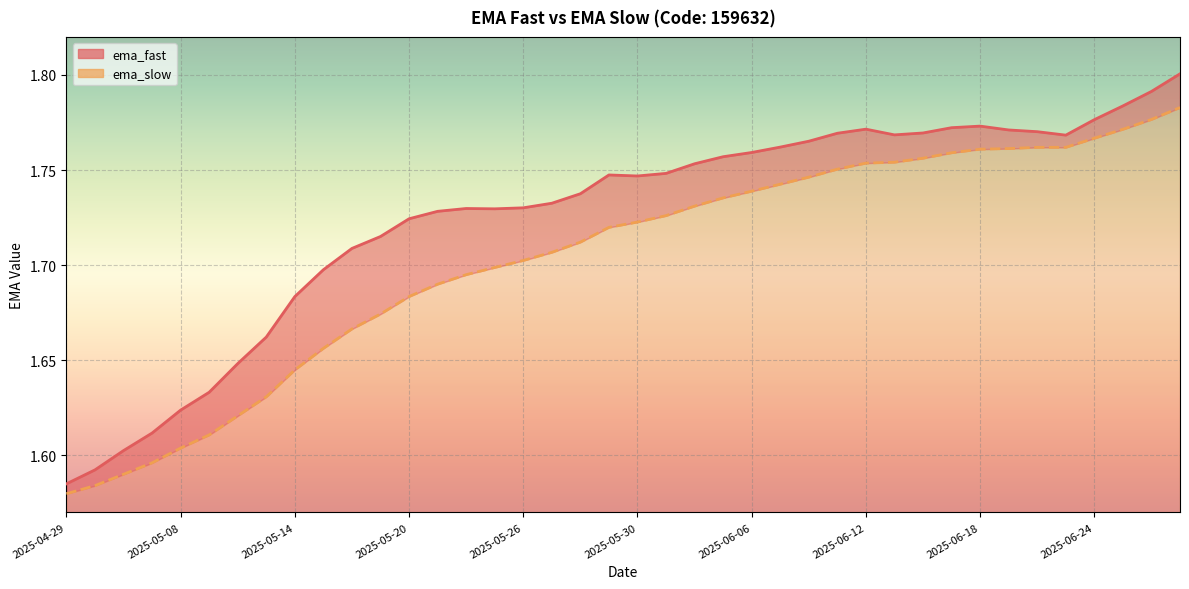

What is the total value across all series at 19?

3.5